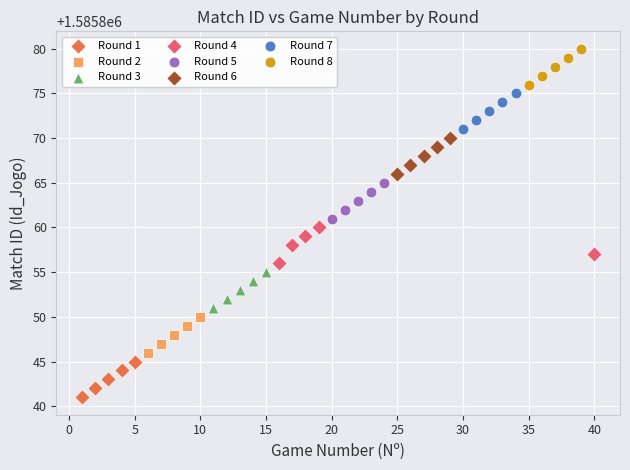

What are all the series names shown in the legend?

Round 1, Round 2, Round 3, Round 4, Round 5, Round 6, Round 7, Round 8